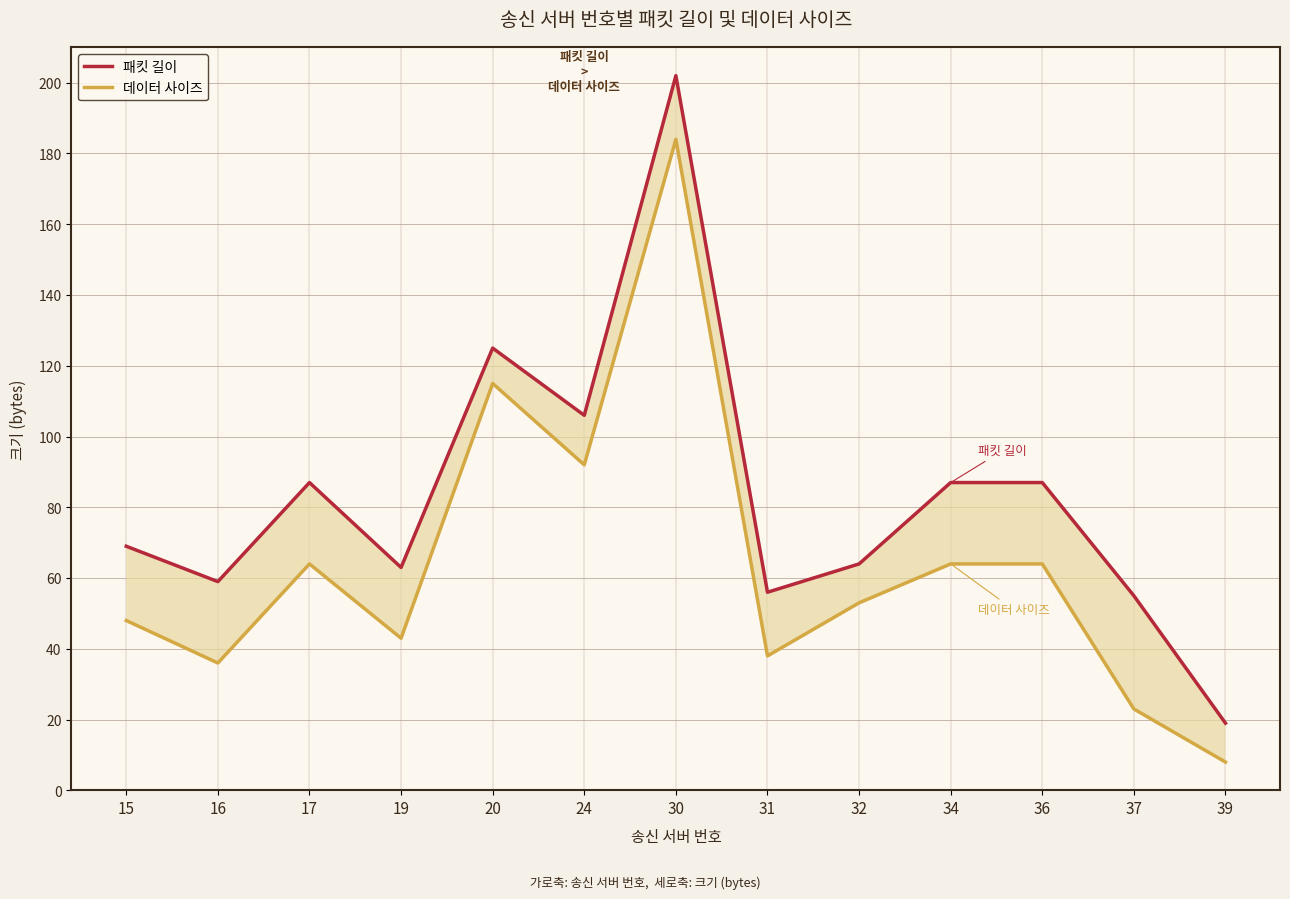

What are all the series names shown in the legend?

패킷 길이, 데이터 사이즈